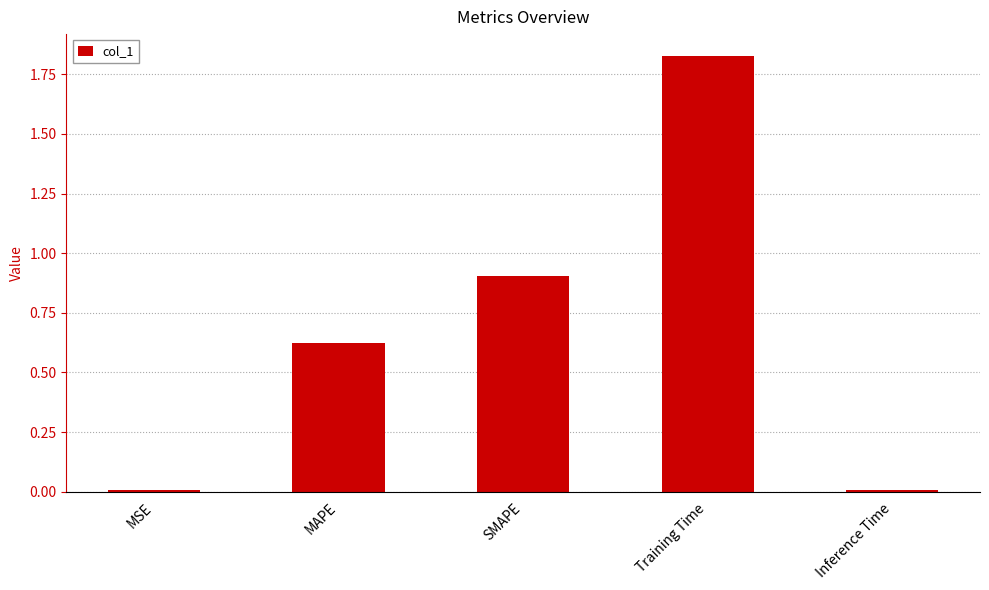

At which category does the chart reach its peak across all series?

Training Time